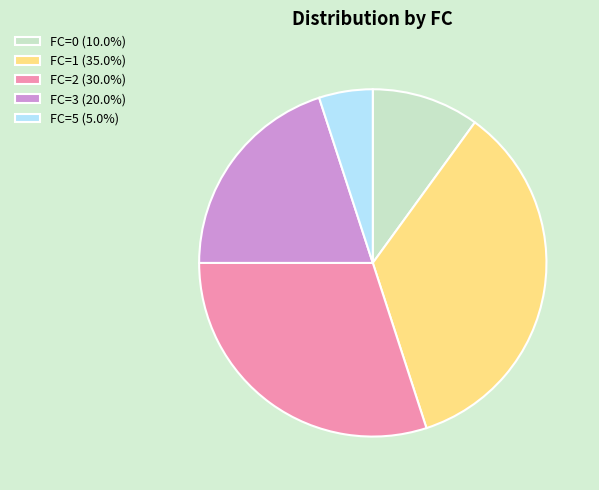

Is FC=2 (30.0%) the majority of the pie?

No